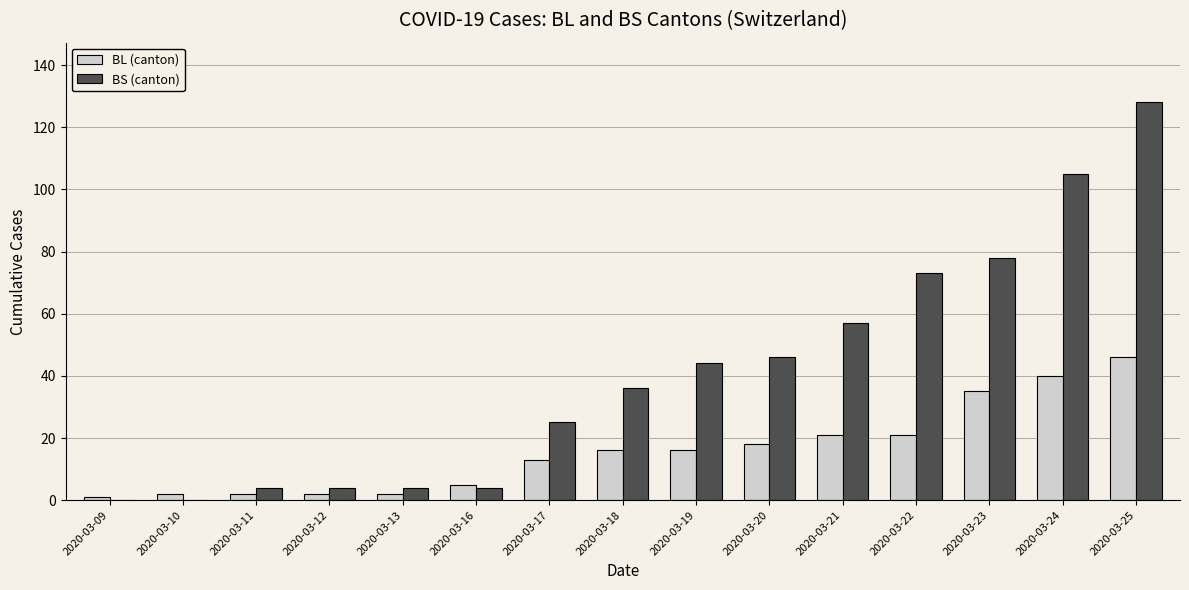

The BS (canton) series shows 0 at 2020-03-09. True or false?

True